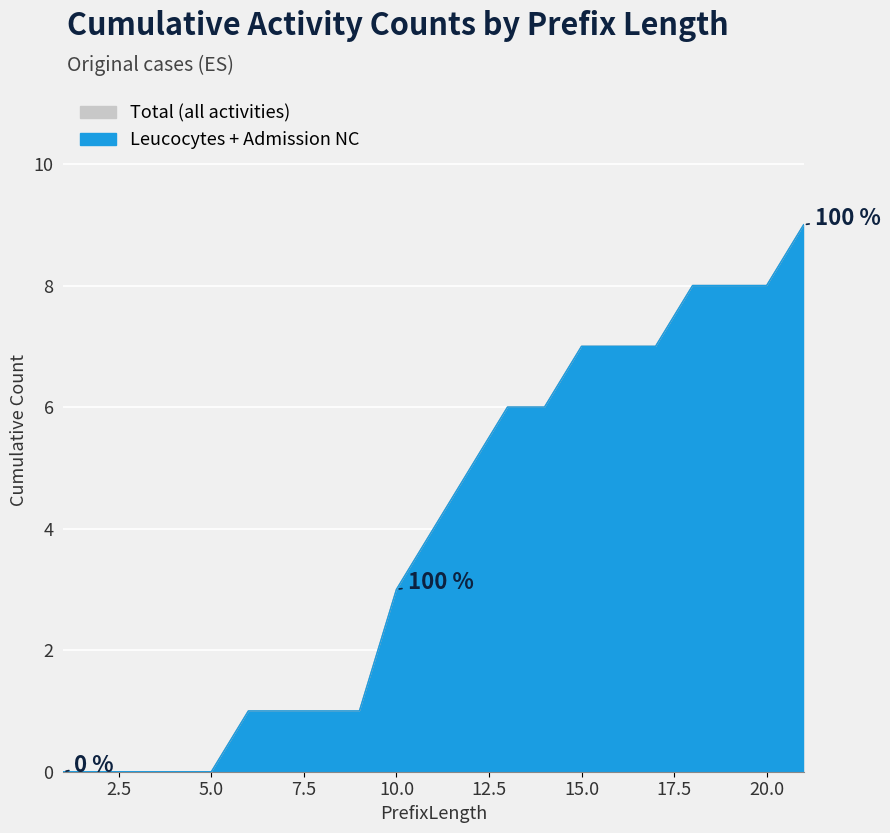

How many lines are shown in the chart?

6